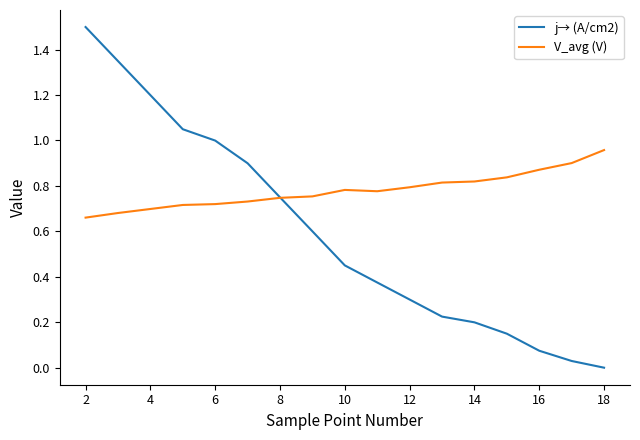

What is the greatest value displayed?

1.5